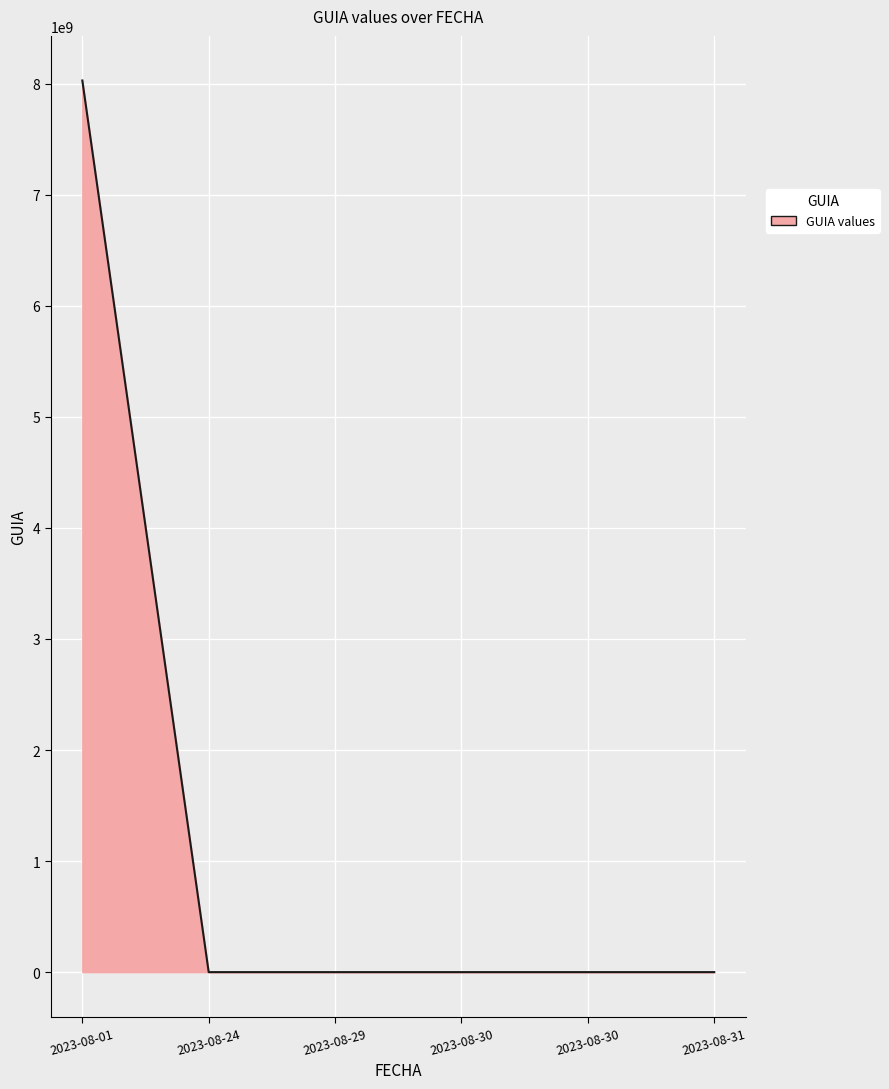

How many values are below 8153?

3